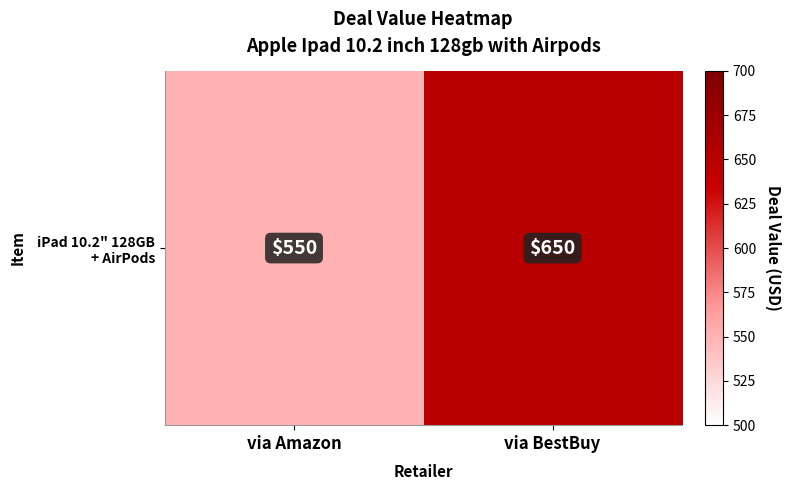

How many values are between 550 and 650?

2